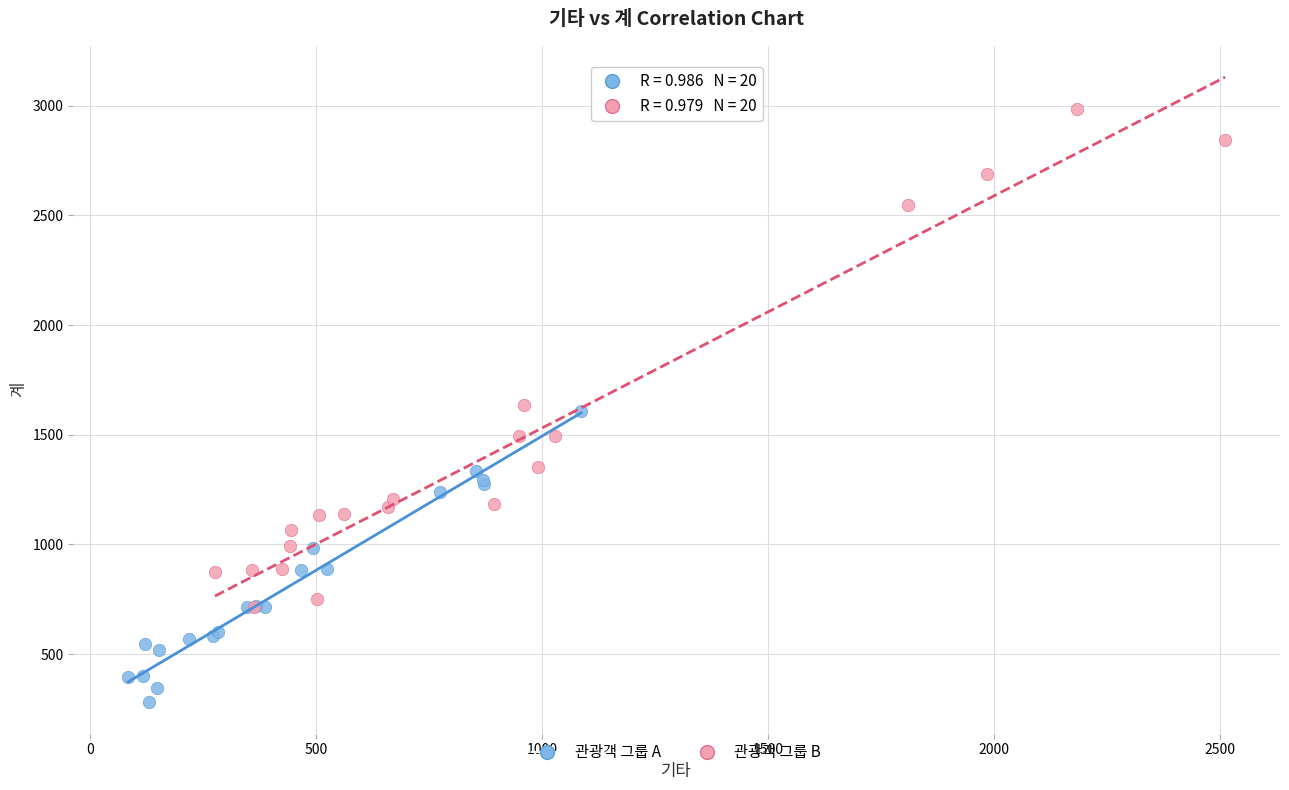

What are all the series names shown in the legend?

관광객 그룹 A, 관광객 그룹 B